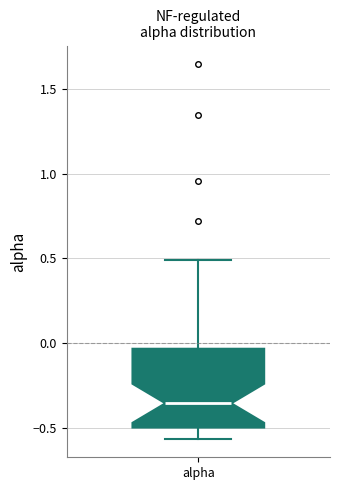

Transcribe this box plot: give where the median line is, the range the box spans, and where the two whiskers end, as read against the y-axis. The values are not printed on the chart, so give them approximately, as read against the axis.

median -0.35, box -0.50 to -0.05, whiskers -0.55 to 0.50